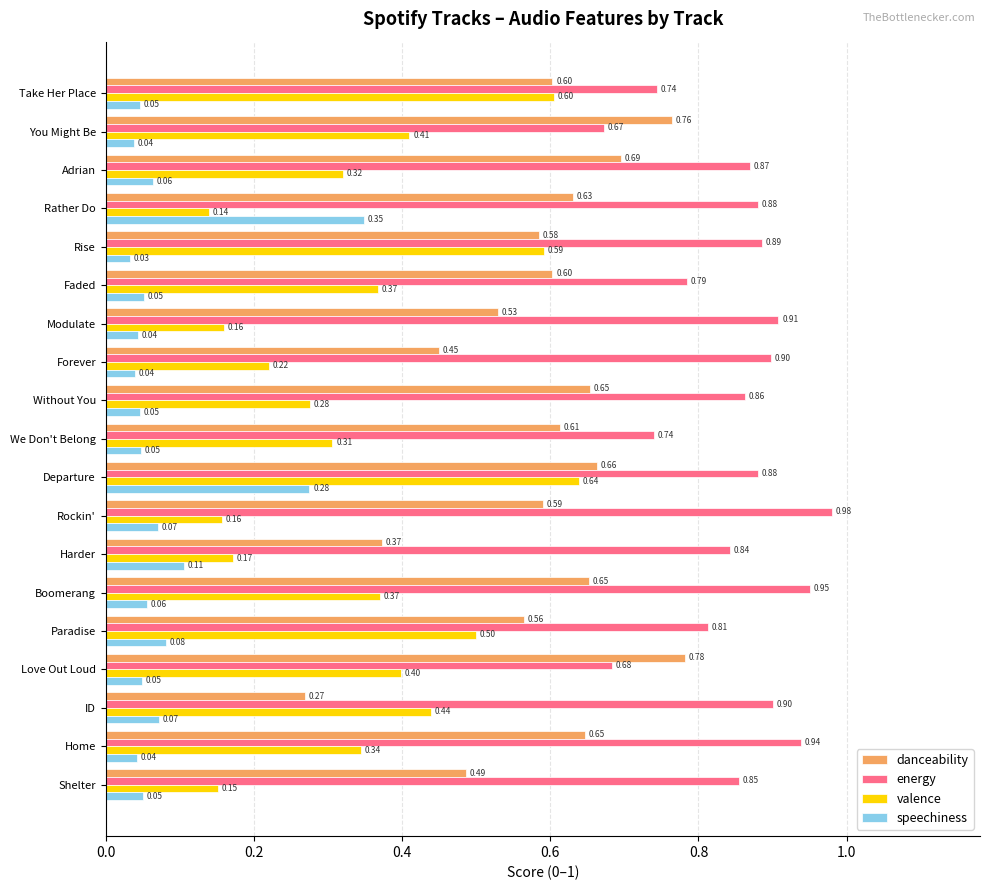

What is the difference between the maximum and second lowest values in the danceability series?

0.4